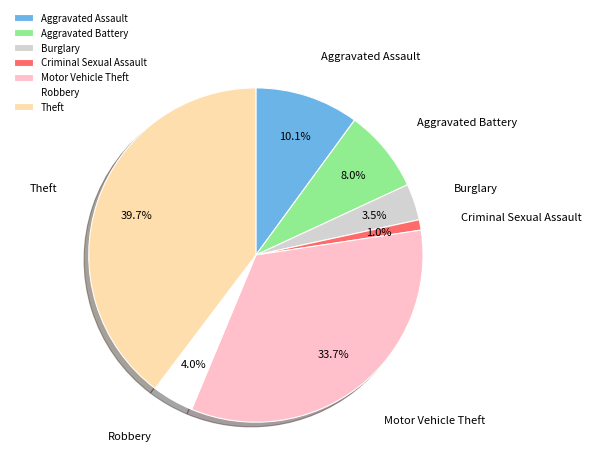

How many segments does this pie chart have?

7